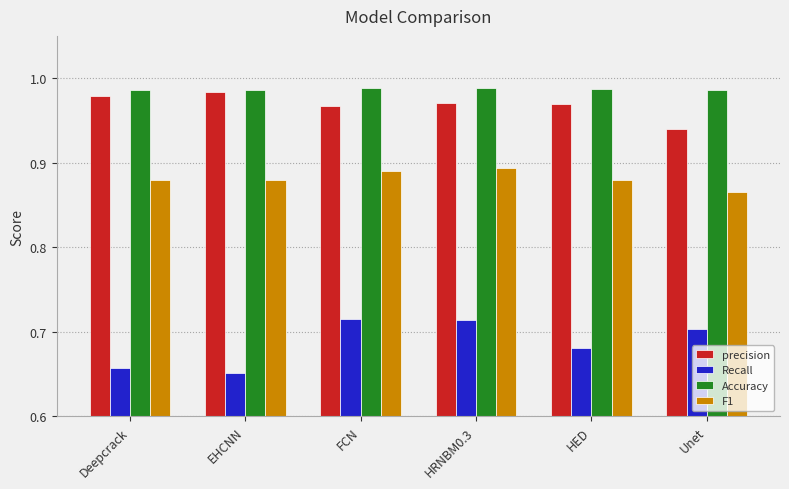

At which label is F1 closest to 0?

Unet